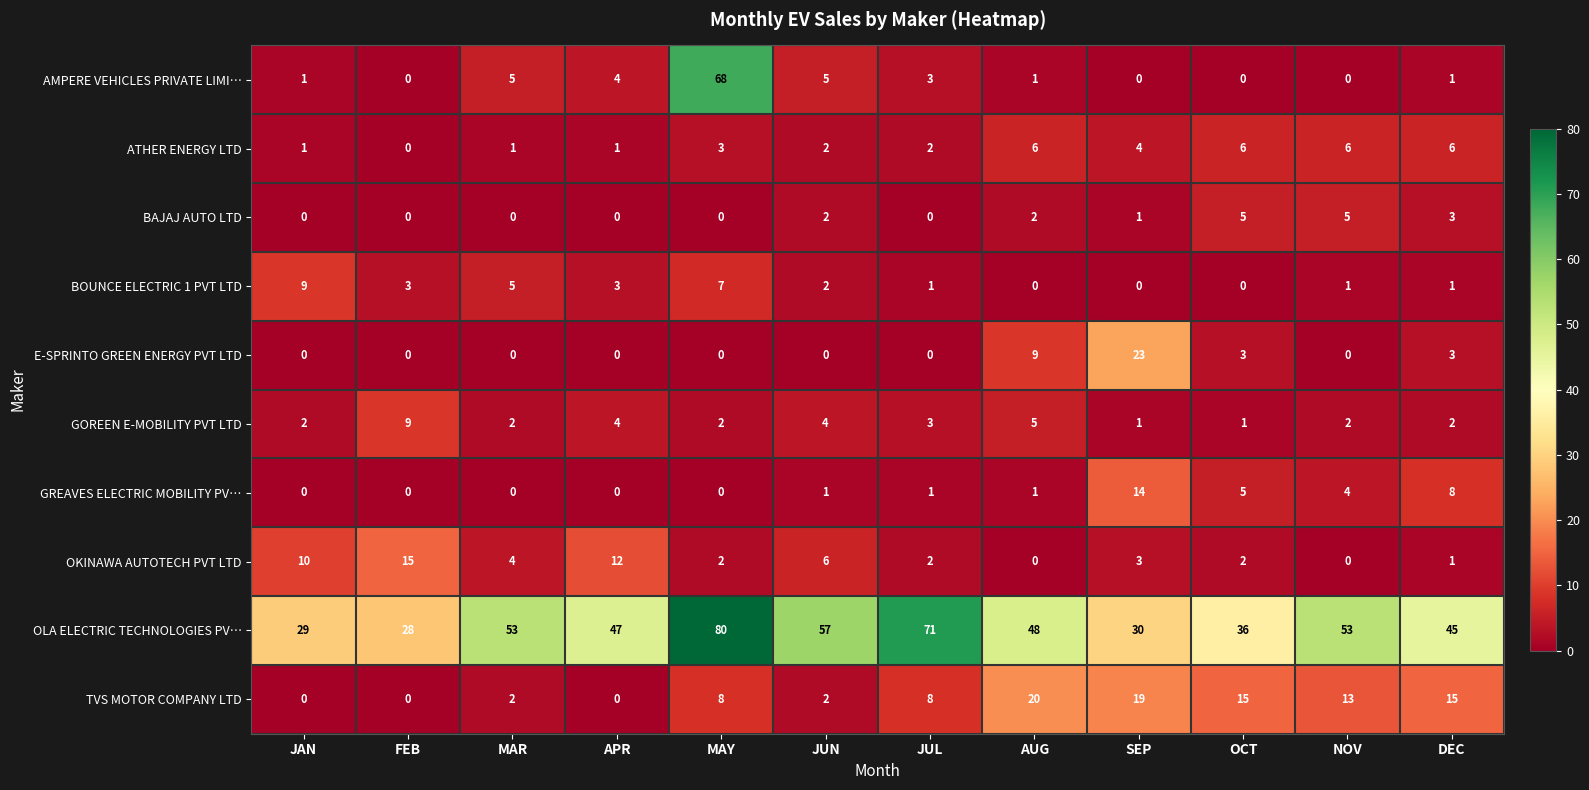

What is the sum of all OLA ELECTRIC TECHNOLOGIES PV… values?

577